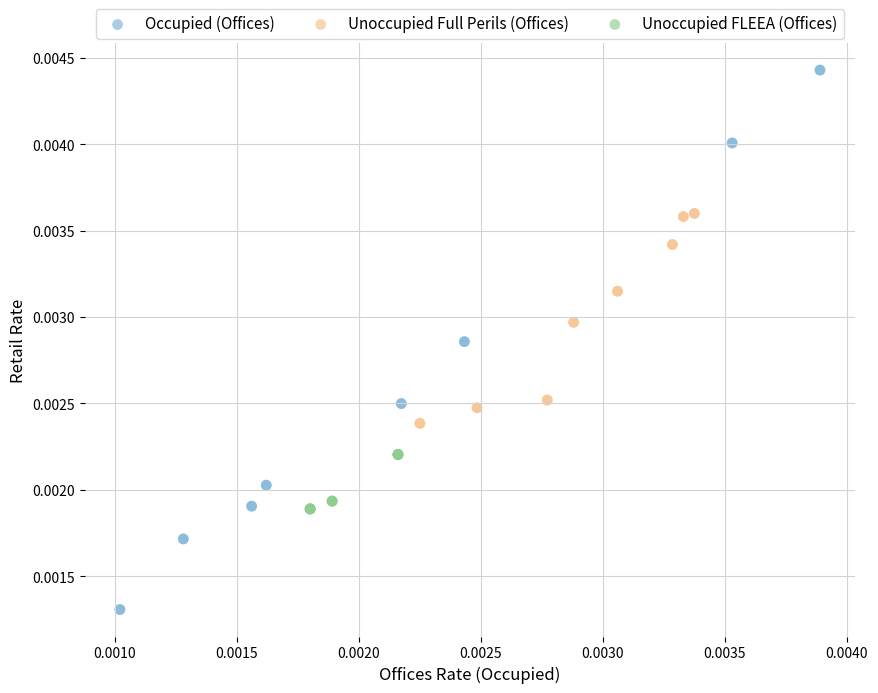

Which series contains the lowest Y value?

Occupied (Offices)